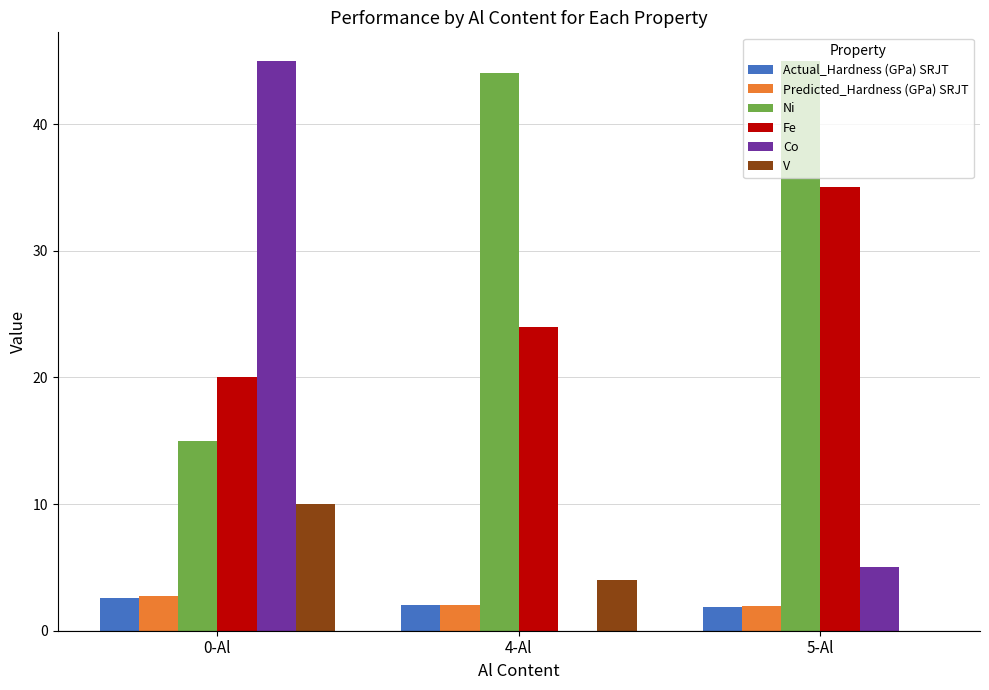

How many groups of bars are there?

3